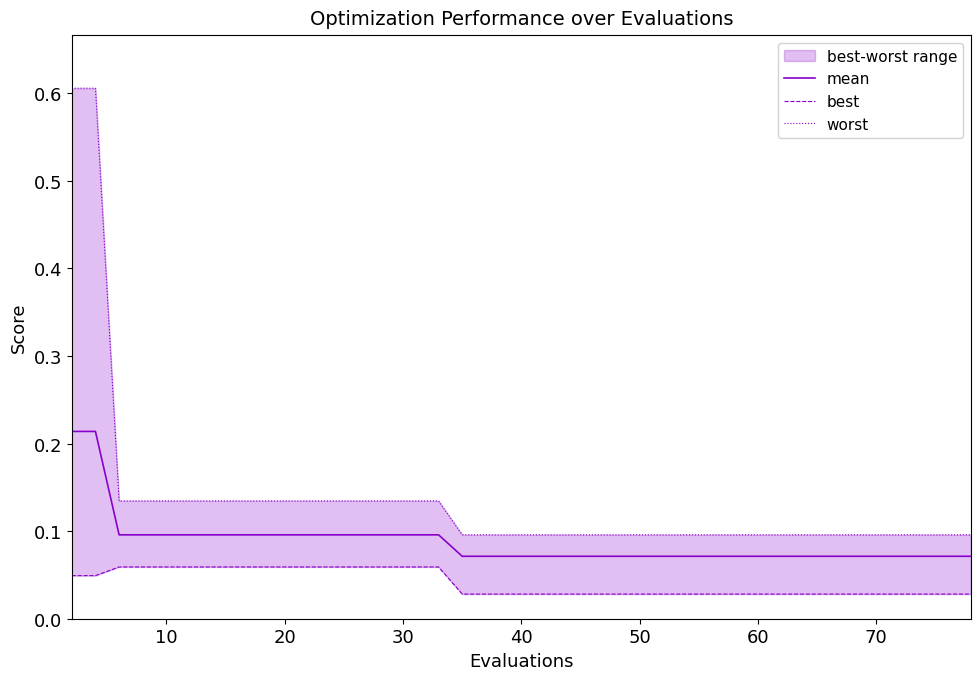

What is the difference between the maximum and minimum values in the worst series?

0.5